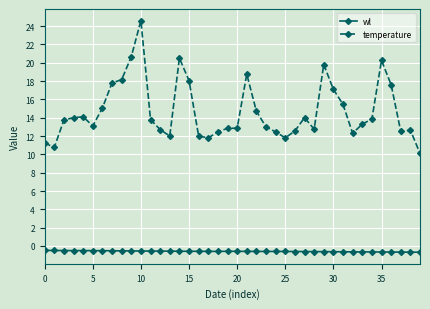

Which series has the largest range (max minus min)?

temperature